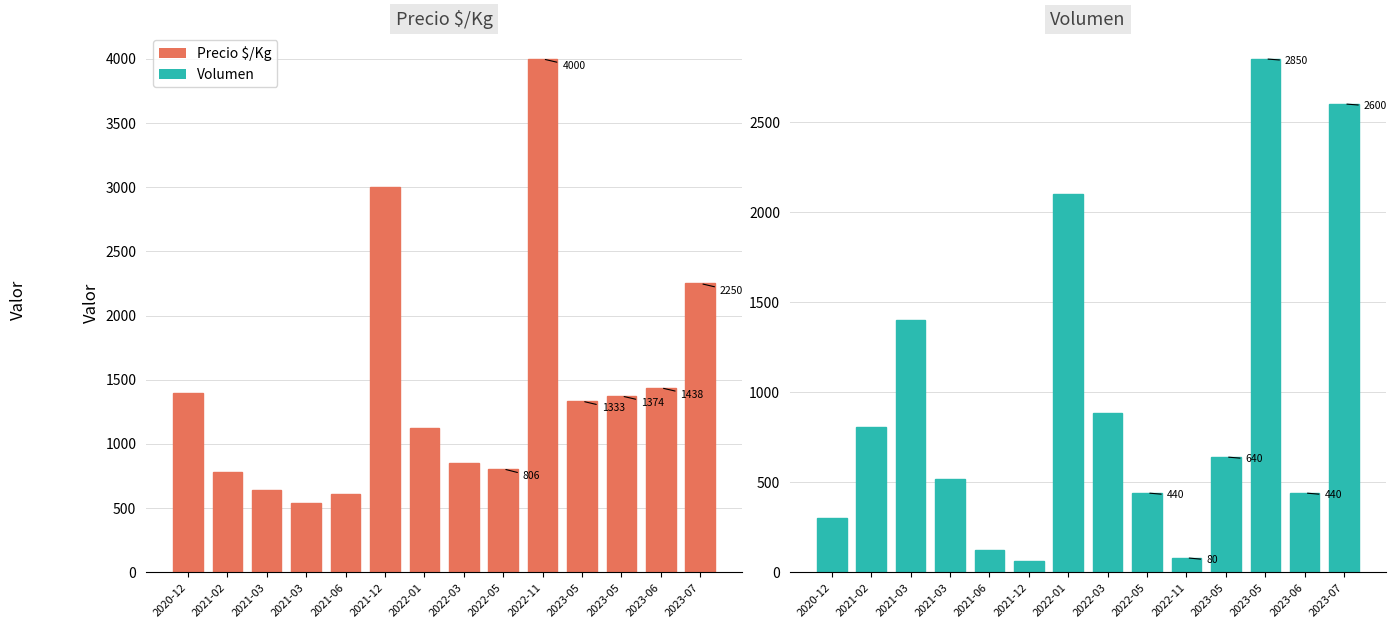

What is the value of the Volumen bar at the 5th from the left?

125.0